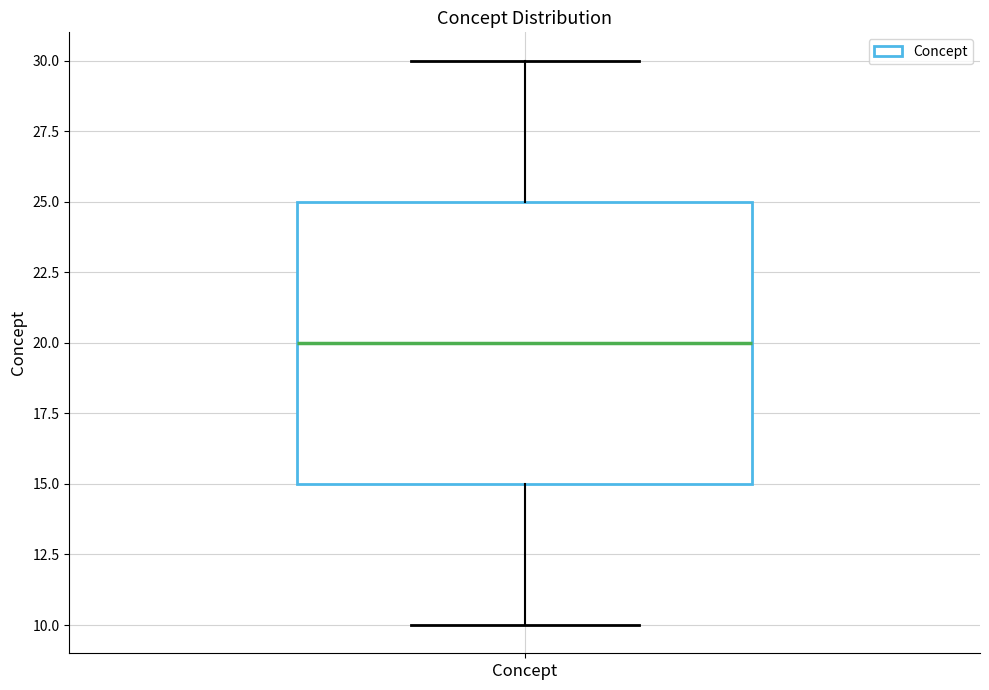

Read this box plot against the y-axis: the position of the median line, the range covered by the box, and the ends of both whiskers. The values are not printed on the chart, so give them approximately, as read against the axis.

median 20, box 15 to 25, whiskers 10 to 30